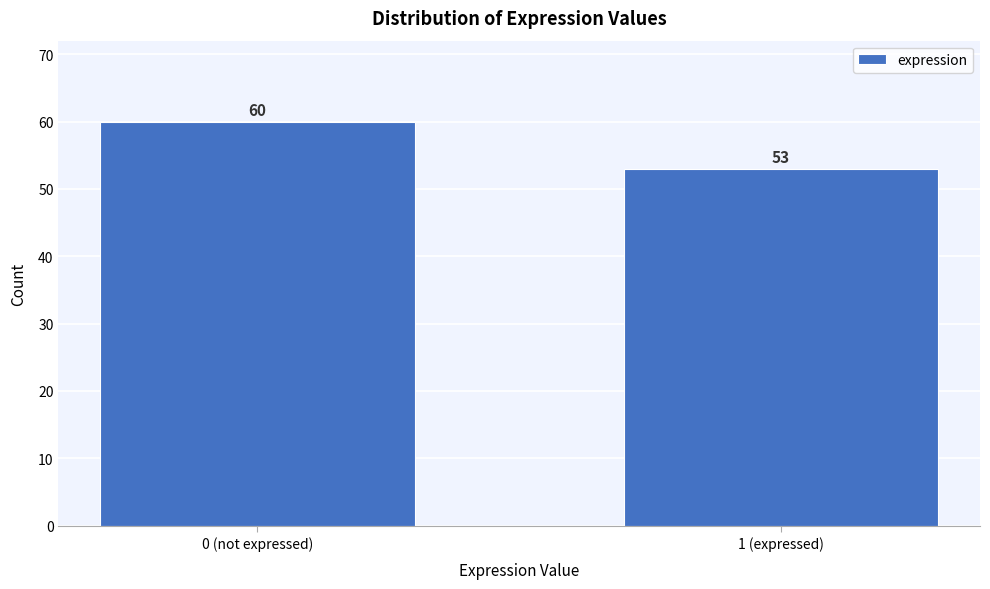

Reading left to right, transcribe all the data shown in this chart.

60	53